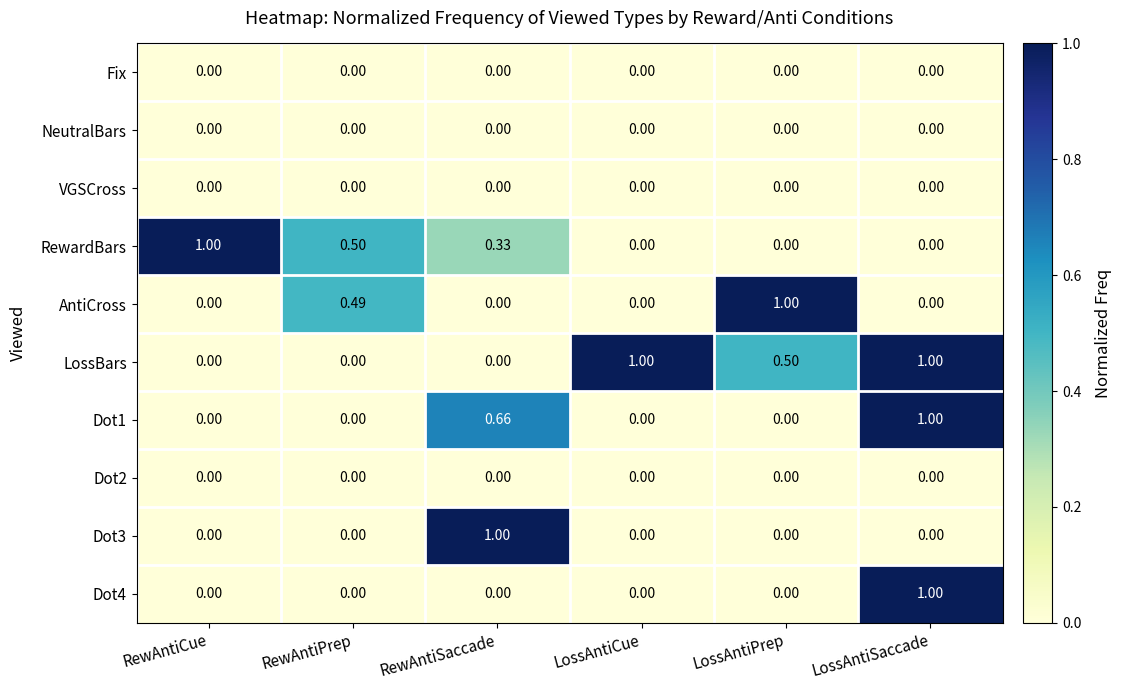

Which series has the largest total across all categories?

LossBars